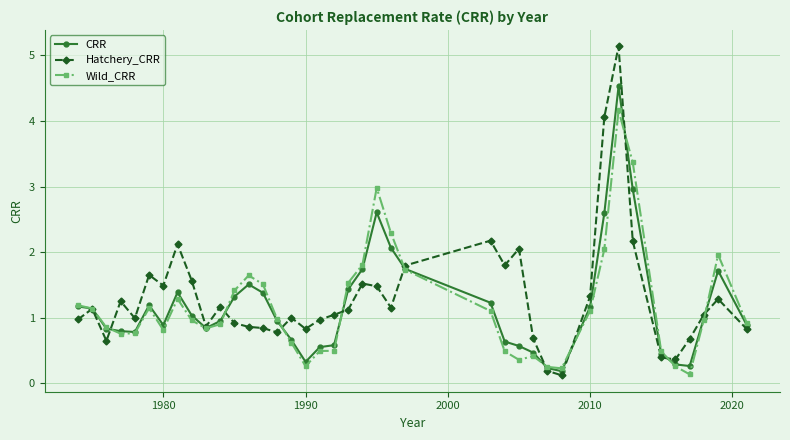

True or false: Wild_CRR and Hatchery_CRR intersect in this chart.

True